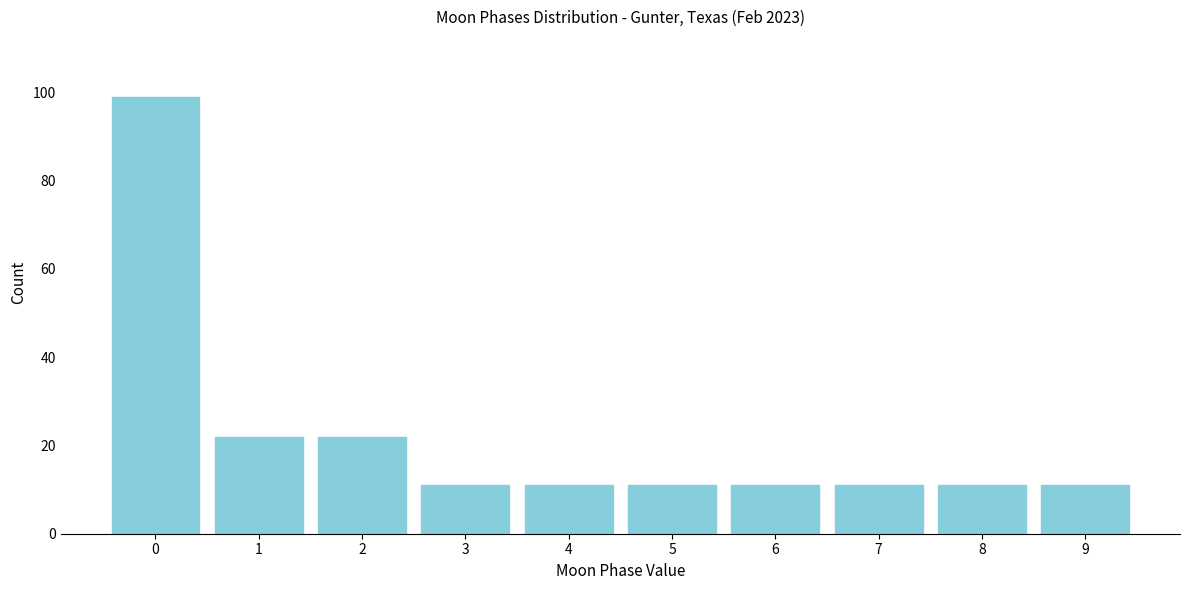

Reading left to right, extract all data points from this chart.

99	22	22	11	11	11	11	11	11	11